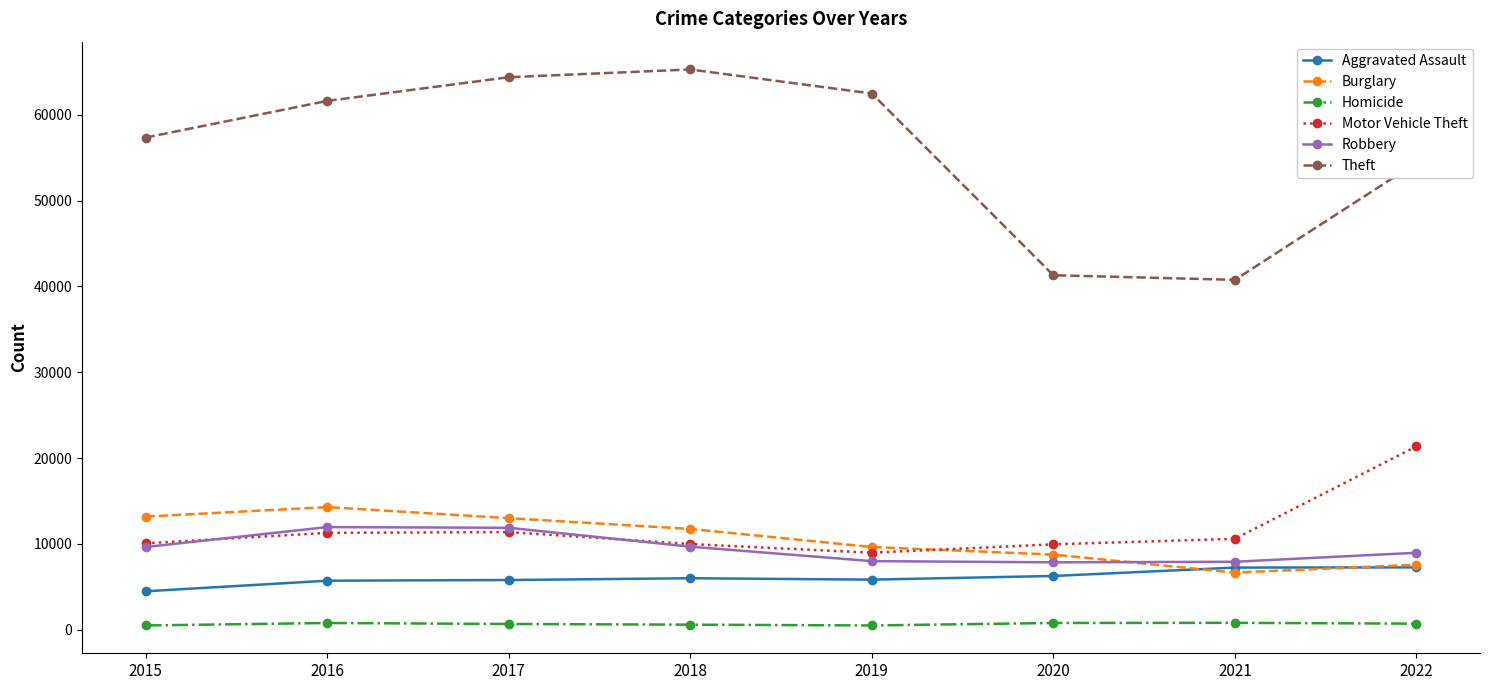

Where is Burglary nearest to the value 10473?

2019